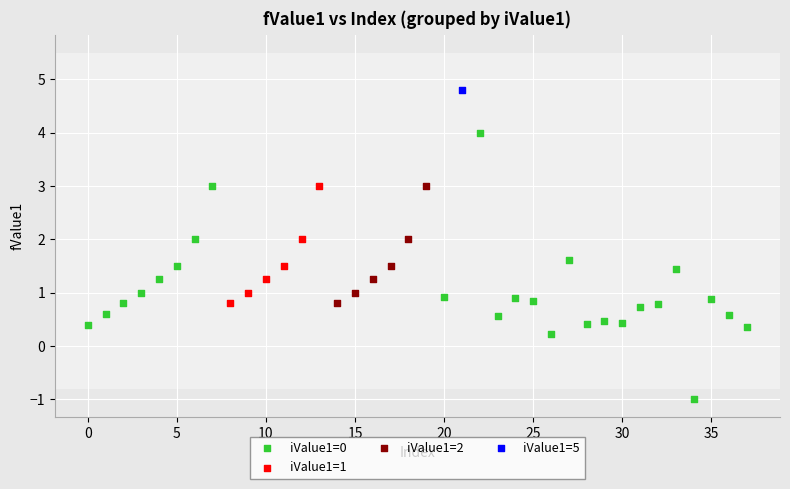

Which series reaches the minimum Y coordinate?

iValue1=0